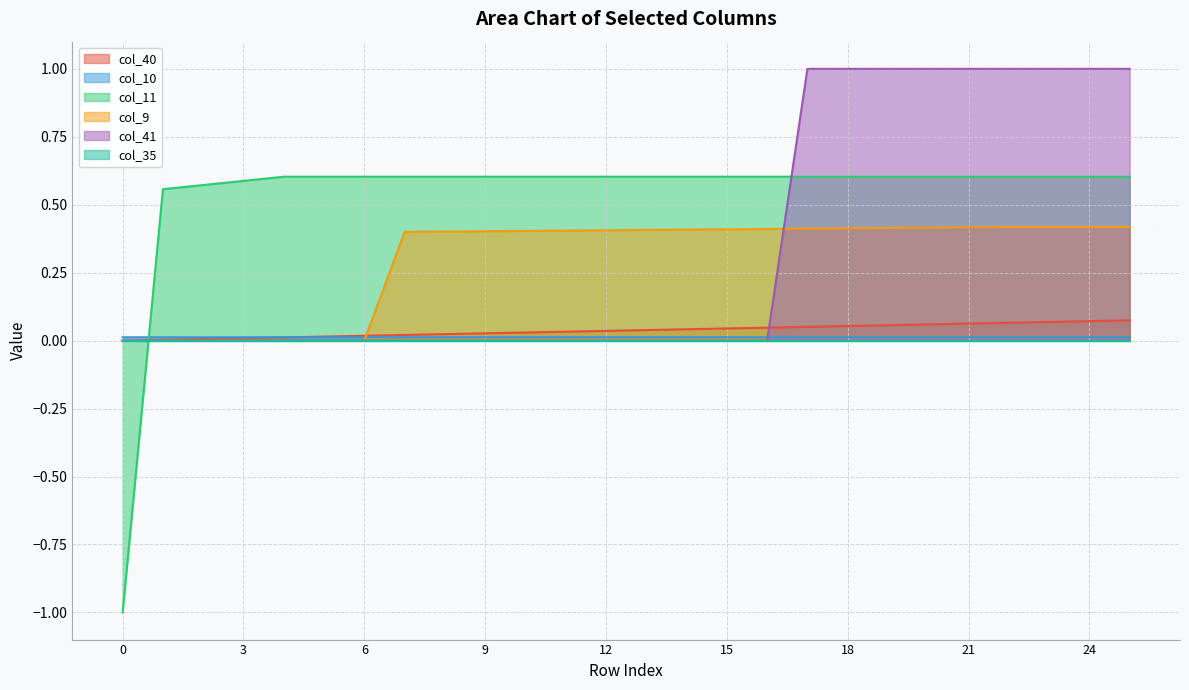

How many positive values does the col_9 series have?

19